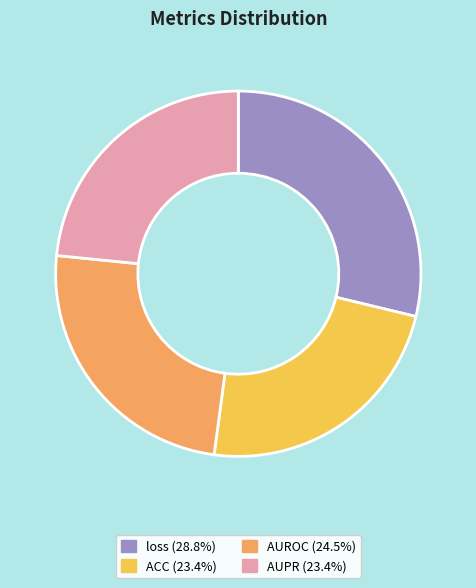

Is AUROC the majority of the pie?

No